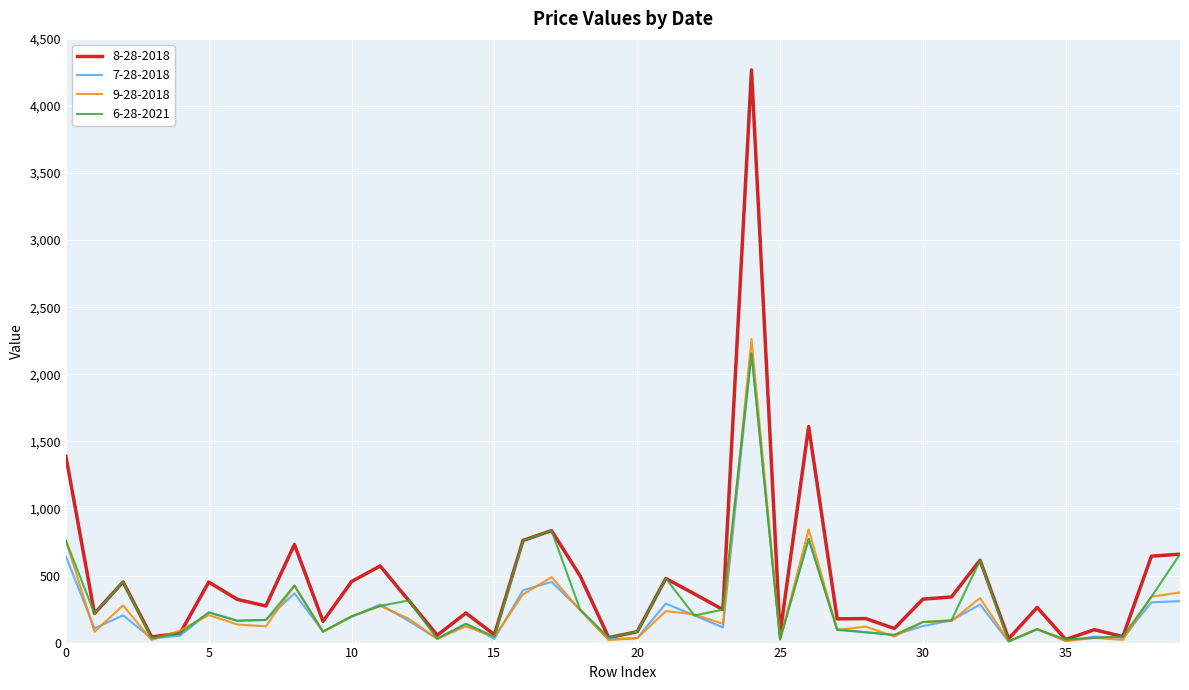

What is the maximum value shown in the chart?

4268